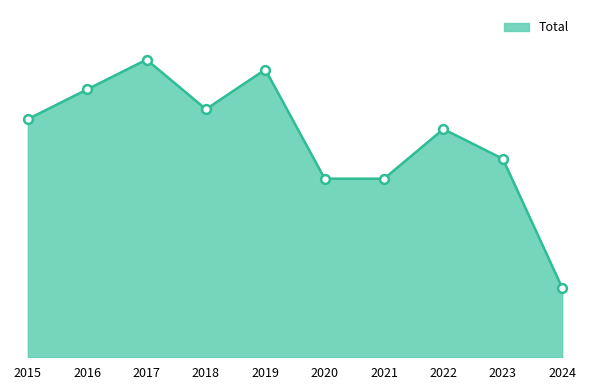

Is this an area chart (filled region under the line)?

Yes